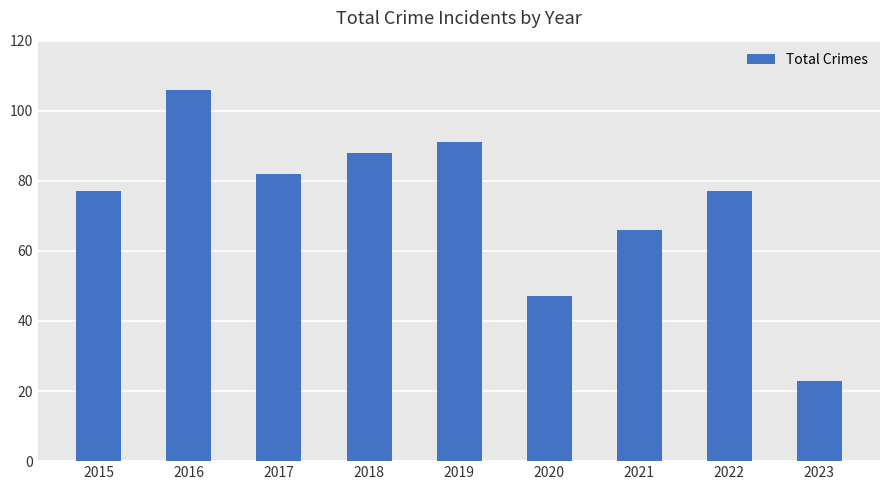

Is it true that the value at 2017 is 82?

True